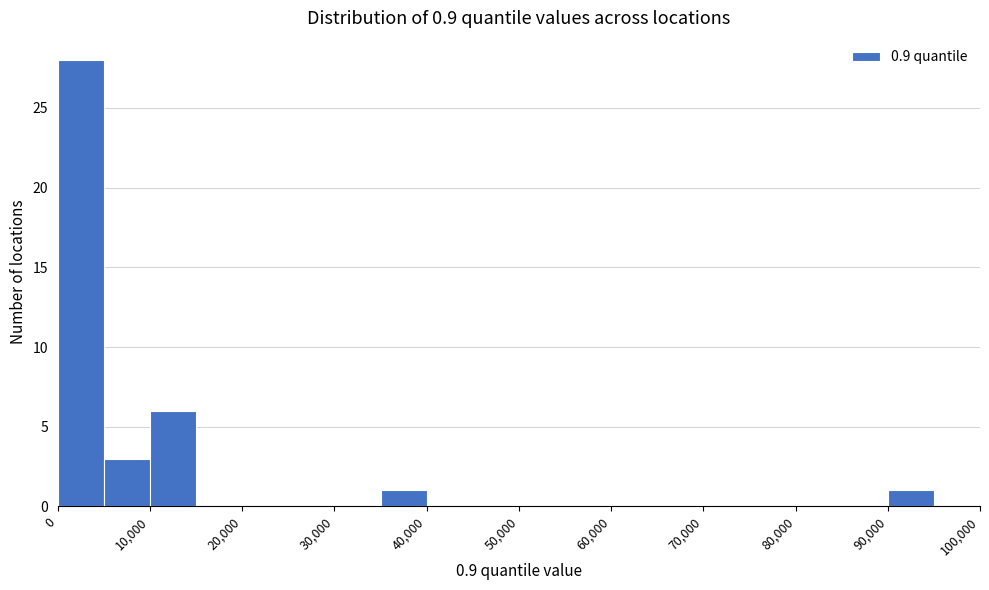

Reading left to right, transcribe this chart: for each bar, give the range it covers on the x-axis and its height. The values are not printed on the chart, so give them approximately, as read against the axis.

0 to 5000: 28
5000 to 10000: 3
10000 to 15000: 6
15000 to 20000: 0
20000 to 25000: 0
25000 to 30000: 0
30000 to 35000: 0
35000 to 40000: 1
40000 to 45000: 0
45000 to 50000: 0
50000 to 55000: 0
55000 to 60000: 0
60000 to 65000: 0
65000 to 70000: 0
70000 to 75000: 0
75000 to 80000: 0
80000 to 85000: 0
85000 to 90000: 0
90000 to 95000: 1
95000 to 100000: 0